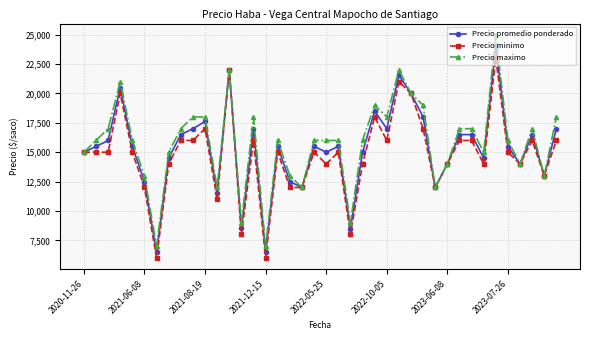

What is the value of the Precio minimo point at the 40th from the left?

16000